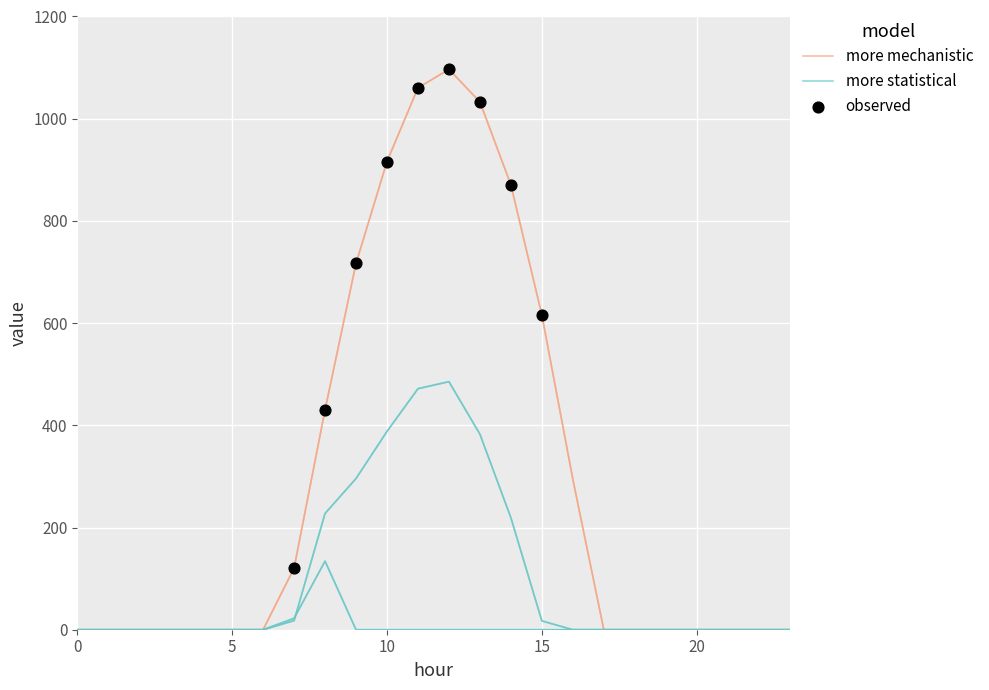

At which category is the sum across all series the highest?

12